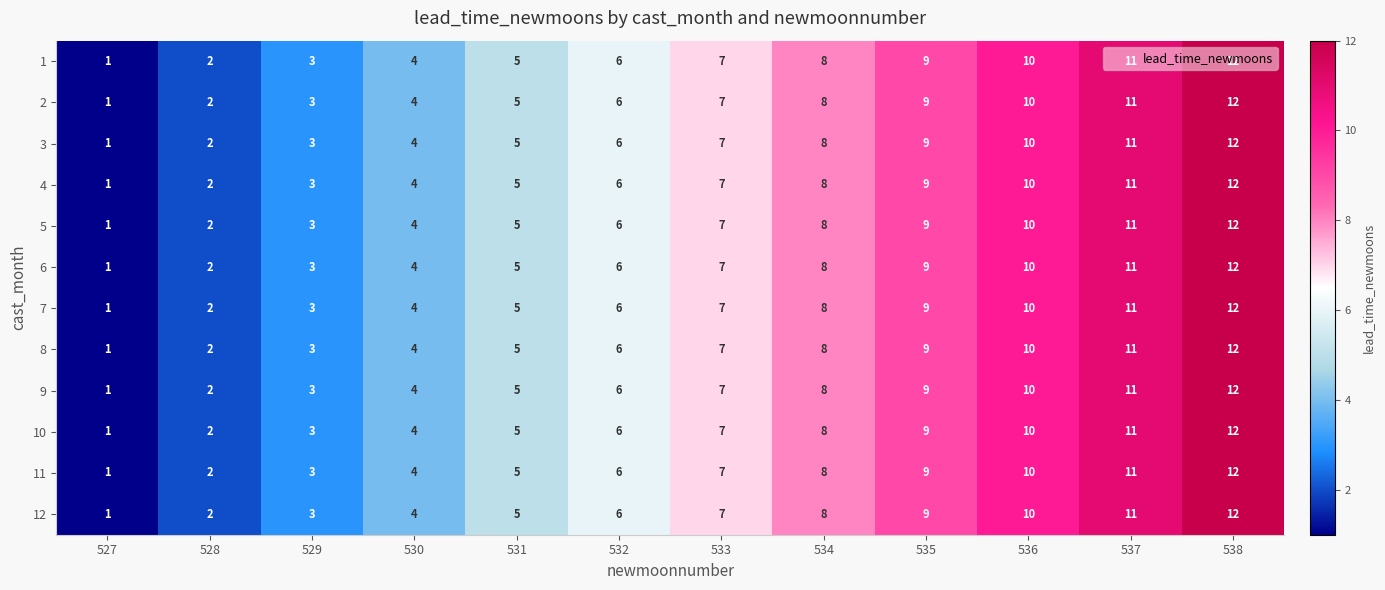

Which category has the lowest value across all series?

527